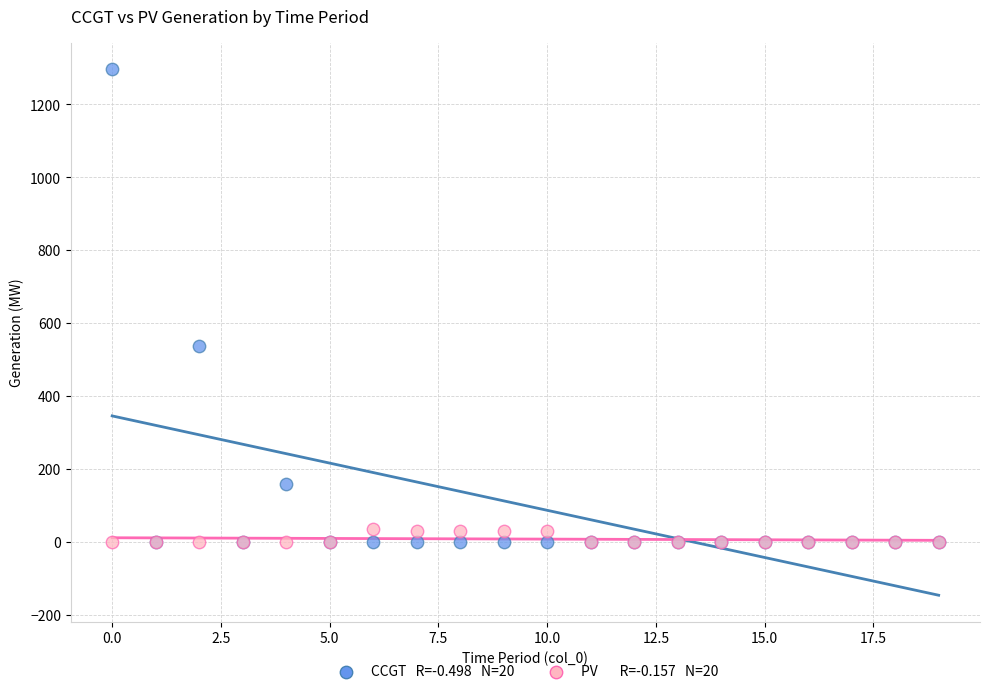

Across all series, what Y value is closest to 648?

538